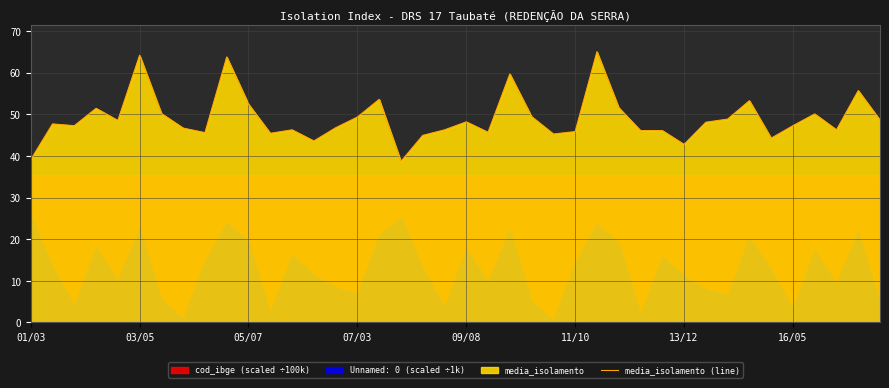

True or false: media_isolamento (line) has a value of 49.3 at 07/03.

True